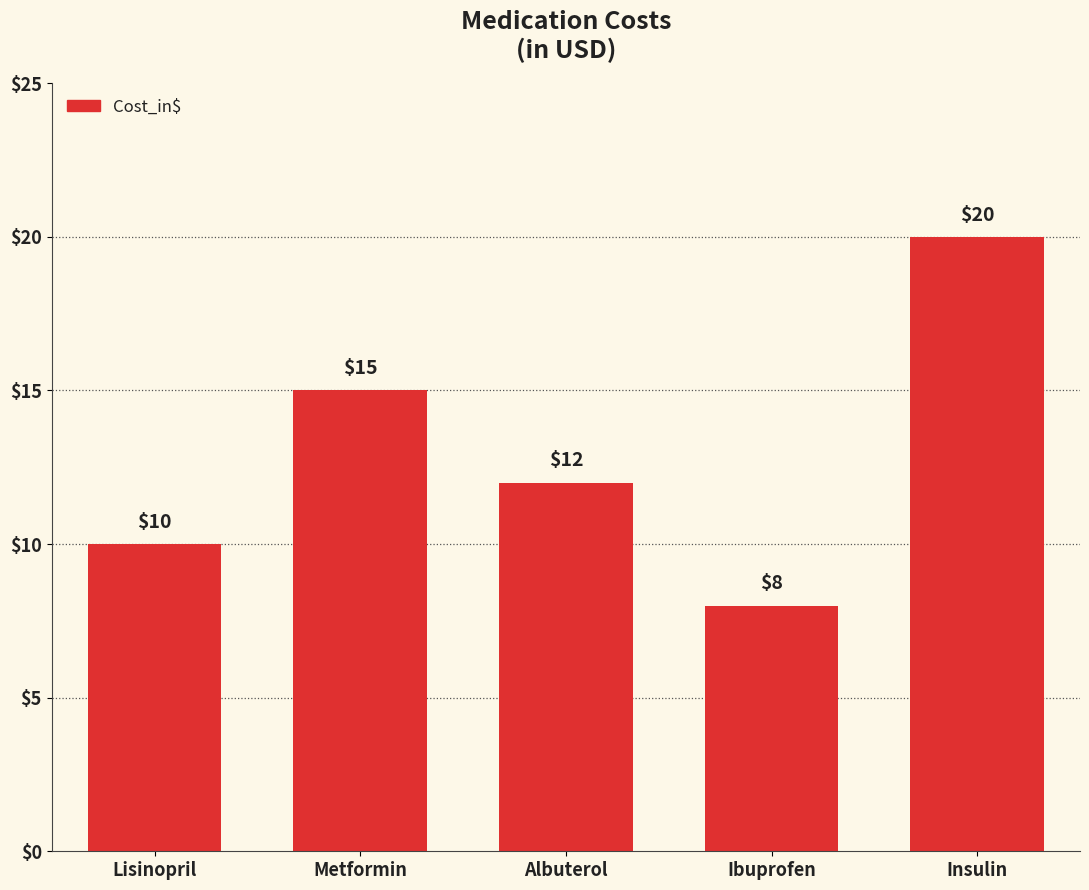

How many series are shown in this chart?

1